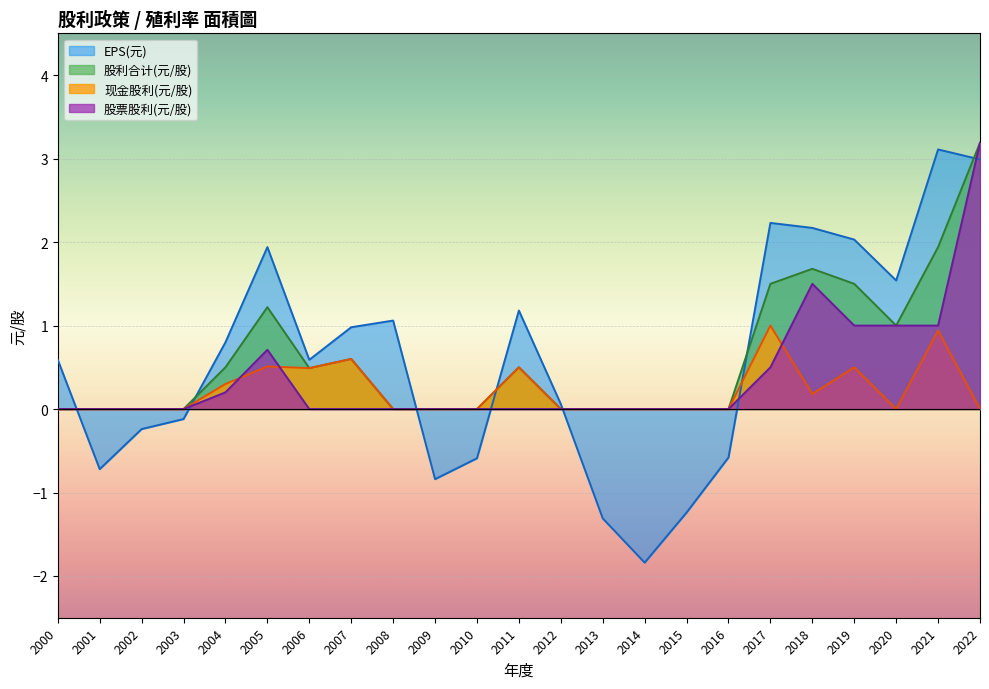

At which category does 股利合计(元/股) reach its first local peak?

2005